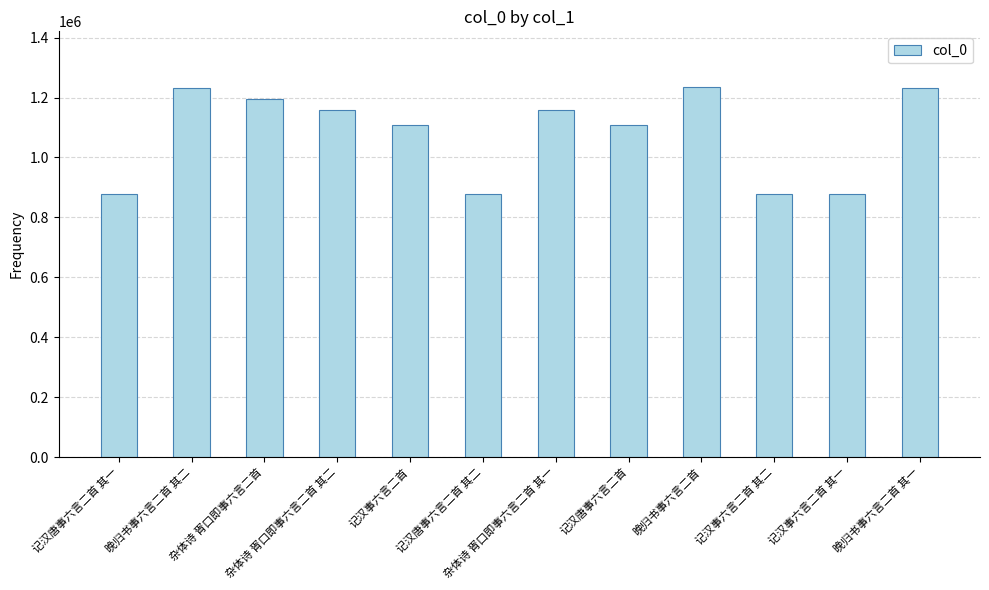

What is the label of the 3rd bar from the left?

杂体诗 胥口即事六言二首